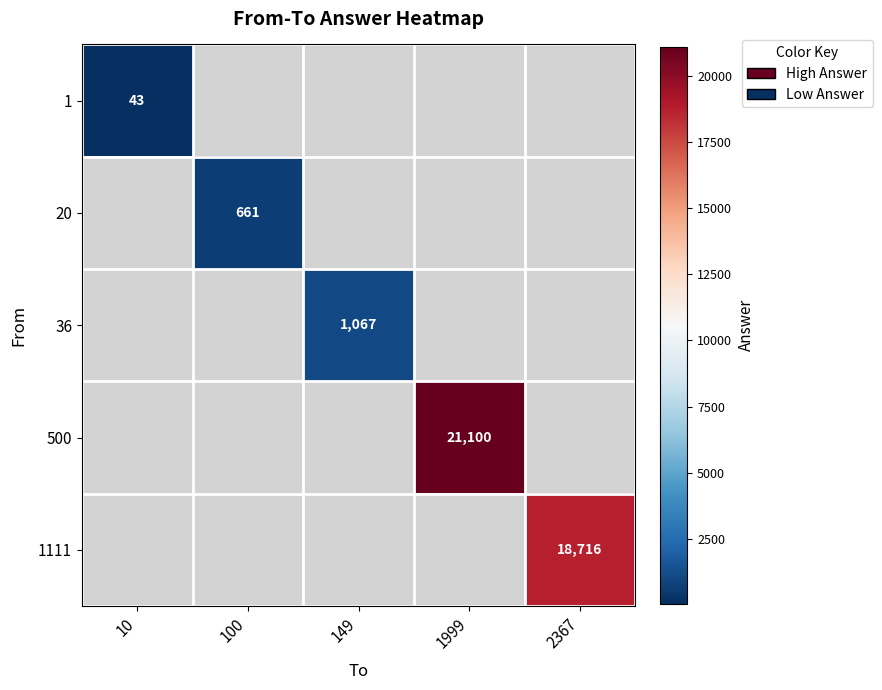

How many series are shown in this chart?

5